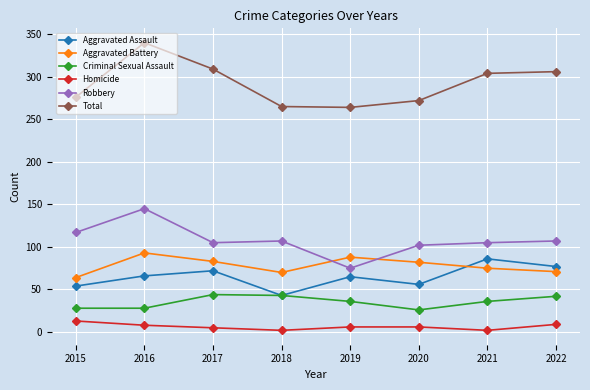

What is the value of the Robbery point at the 3rd from the left?

105